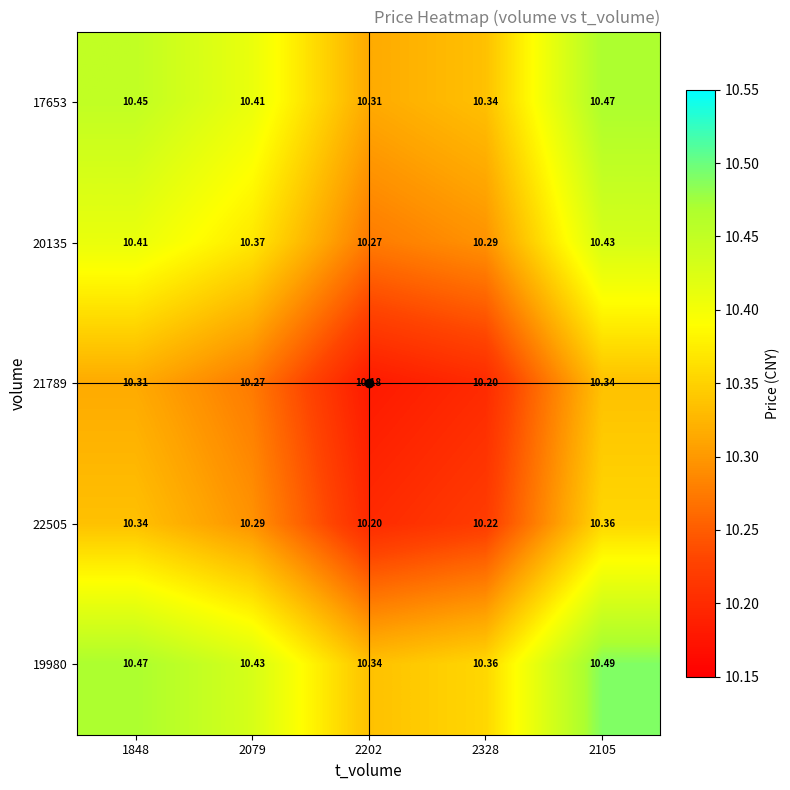

How many series are shown in this chart?

5